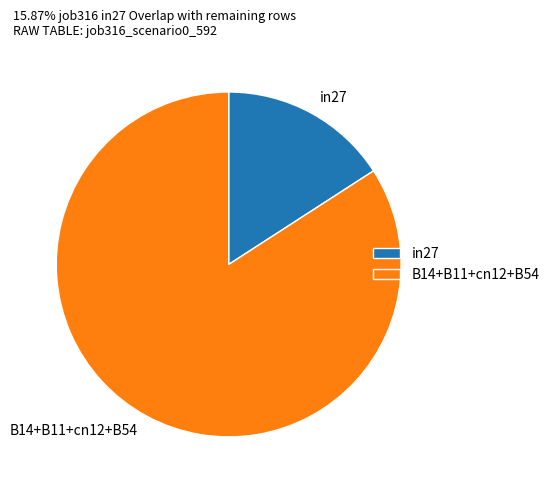

True or false: in27 accounts for 16% of the total.

True